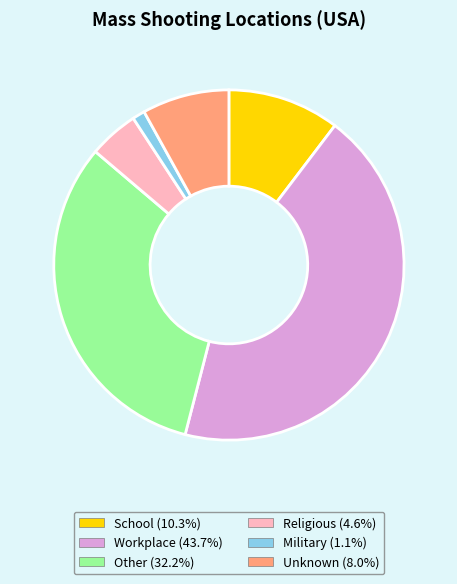

Is the sum of Religious and Military greater than half?

No